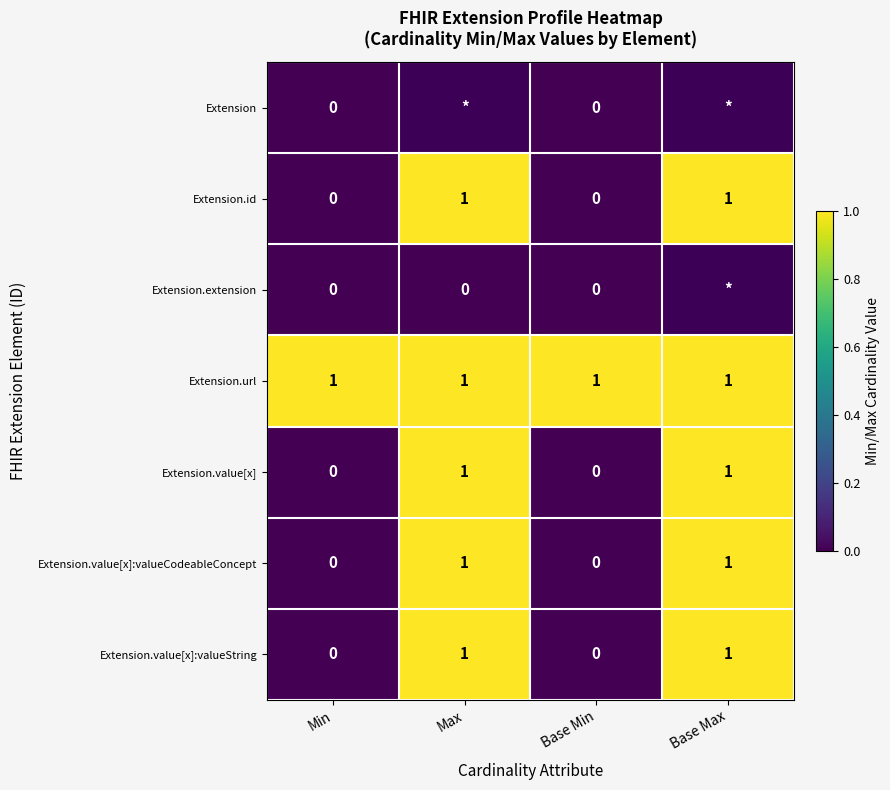

True or false: Extension.value[x]:valueString has a value of 0 at Base Min.

True